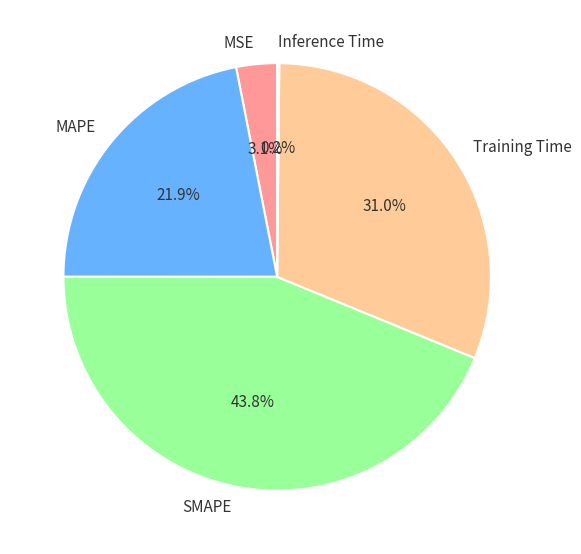

What is the ratio of the value at MAPE to the value at SMAPE?

0.5